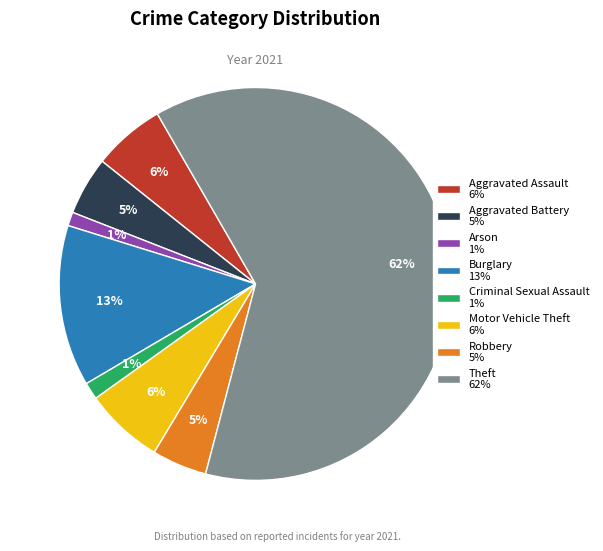

Count the number of slices in the pie.

8